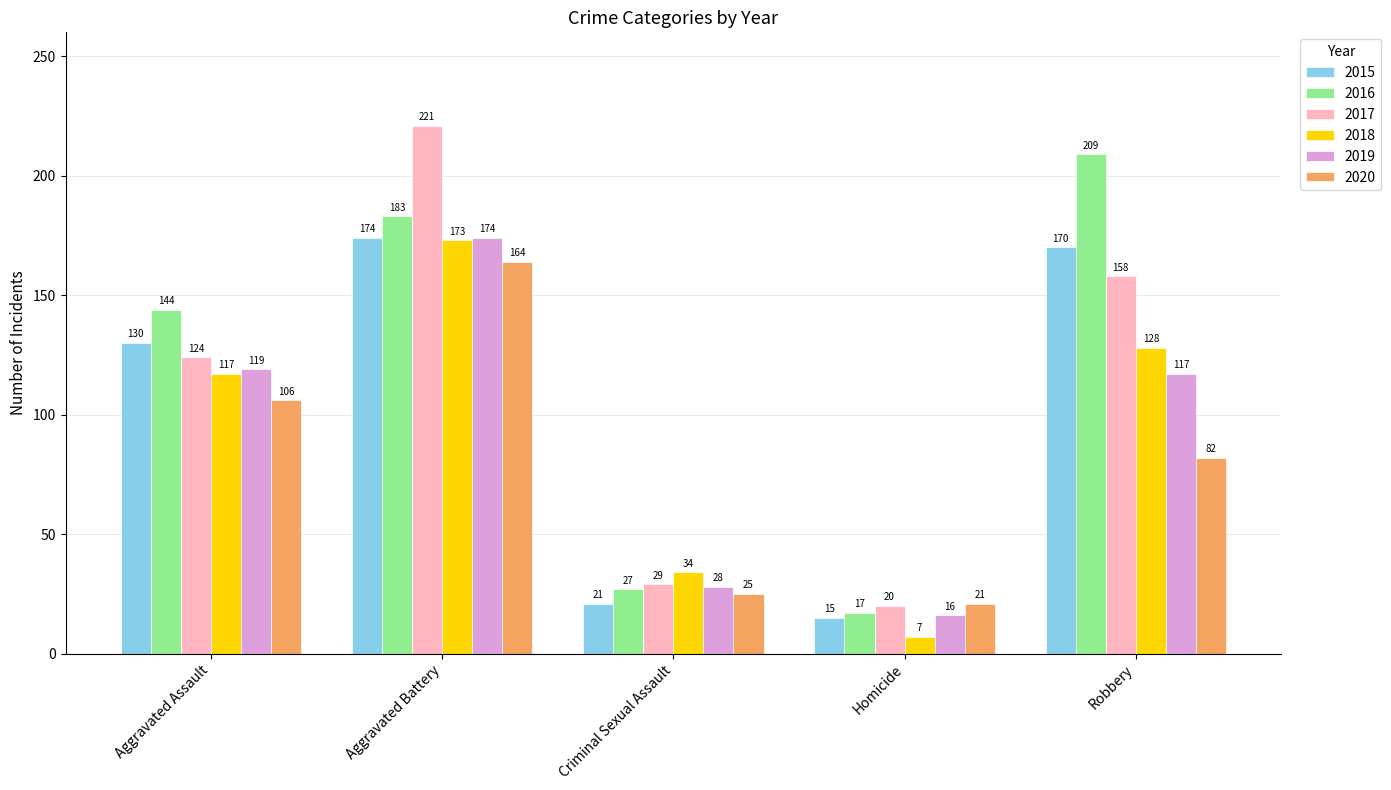

Between Homicide and Robbery, which series saw the biggest shift?

2016